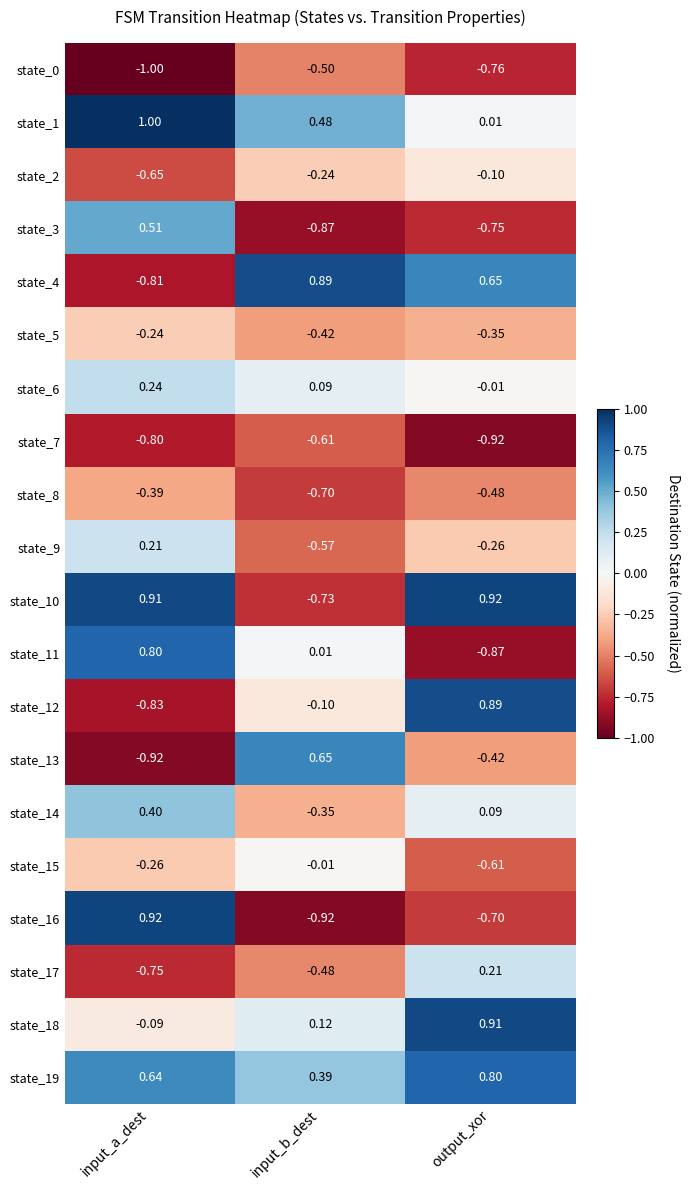

At which label is state_2 closest to 0?

output_xor